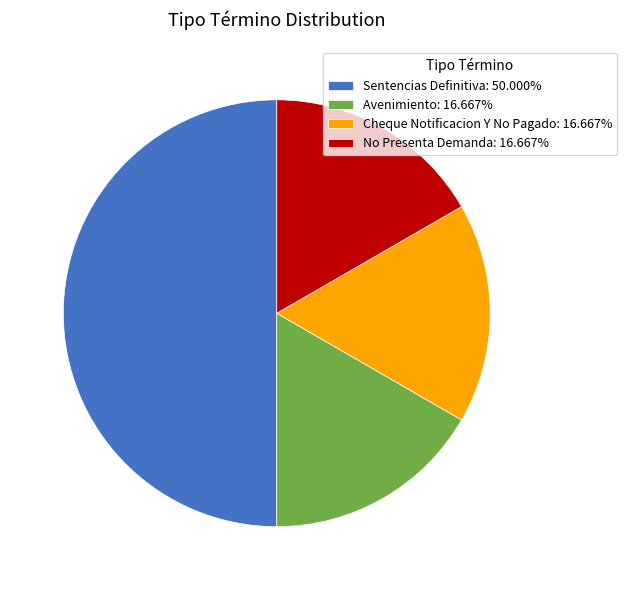

Does Cheque Notificacion Y No Pagado represent more than half of the total?

No